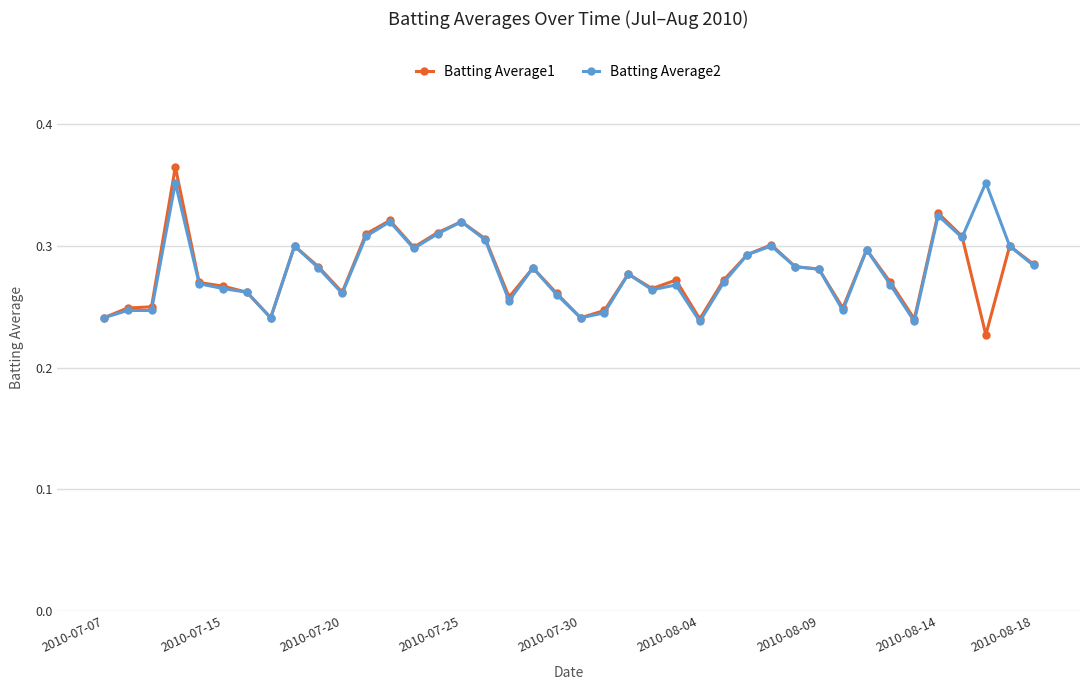

At how many categories does at least one series exceed 0?

40